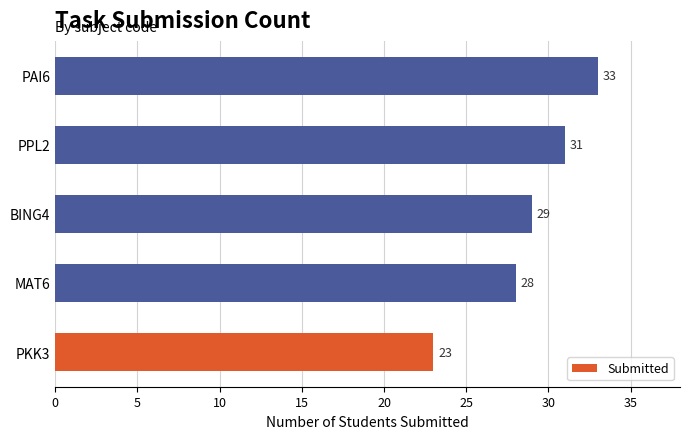

Between PAI6 and PPL2, which is larger?

PAI6